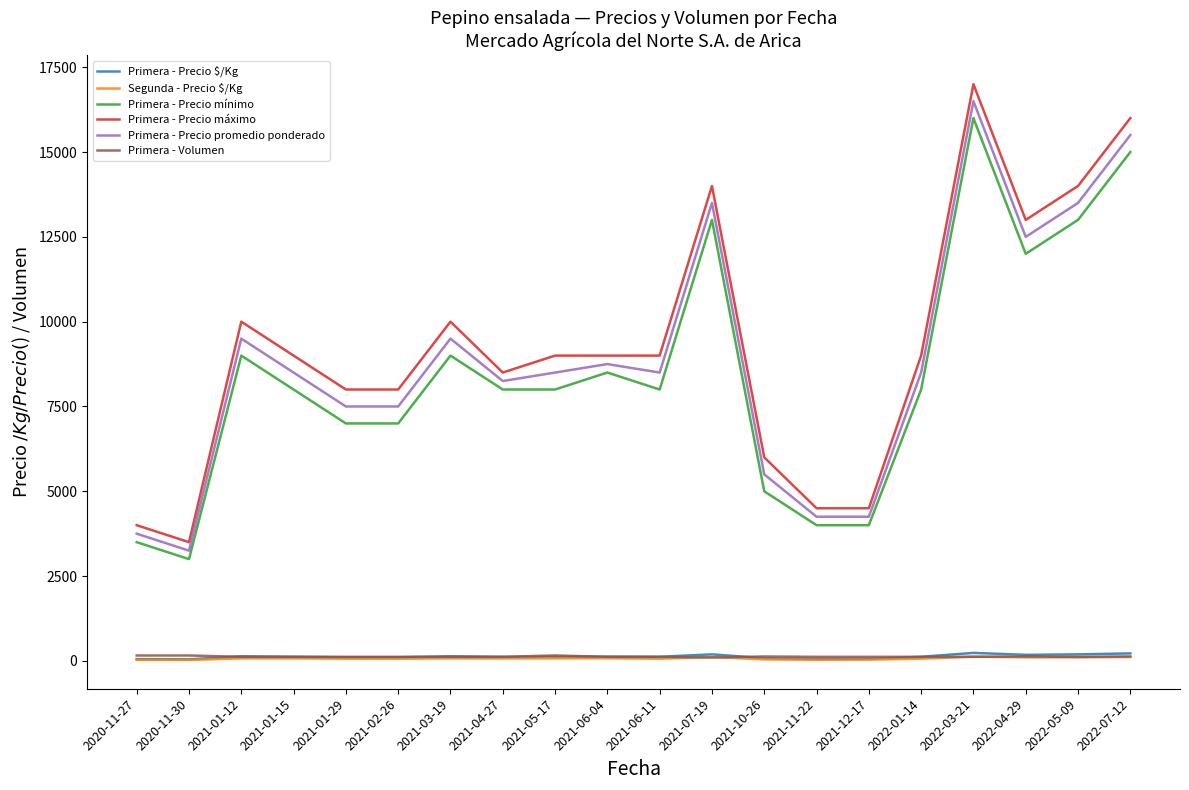

At which category is the sum across all series the highest?

2022-03-21